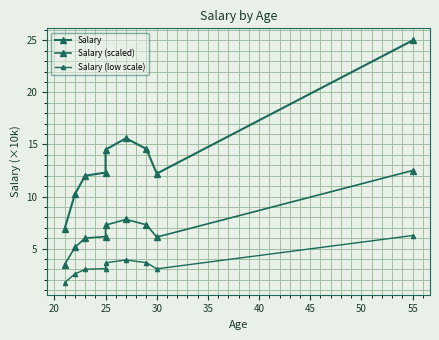

Is it true that Salary (low scale) equals 1.7 at 25?

False